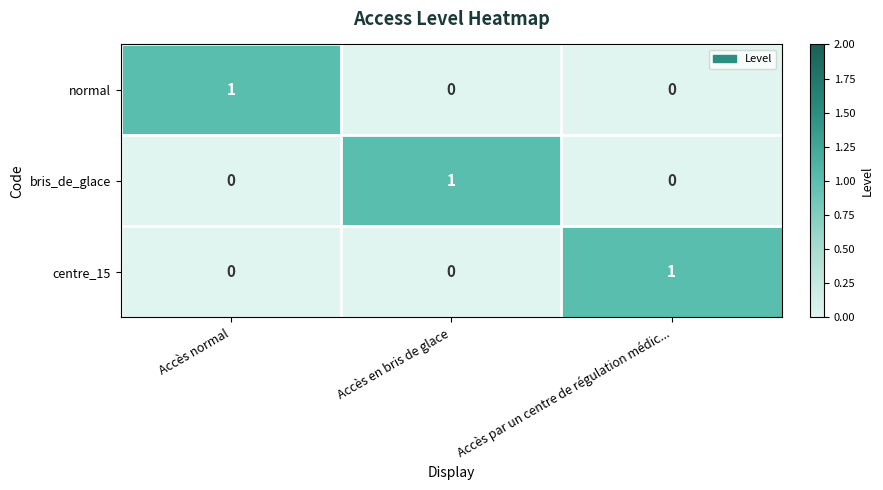

At how many categories does at least one series exceed 0?

3